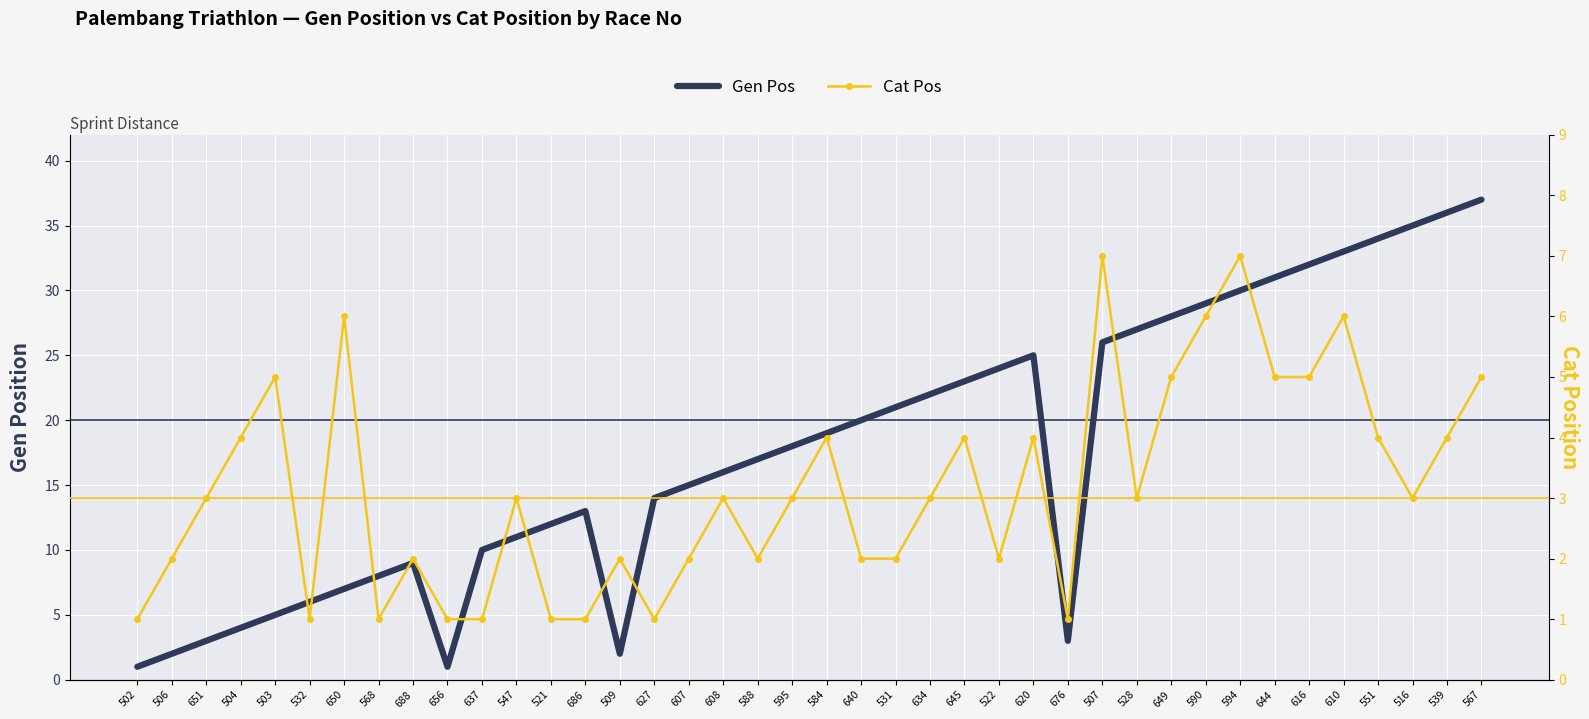

How many values in the Gen Pos series are below 18?

20